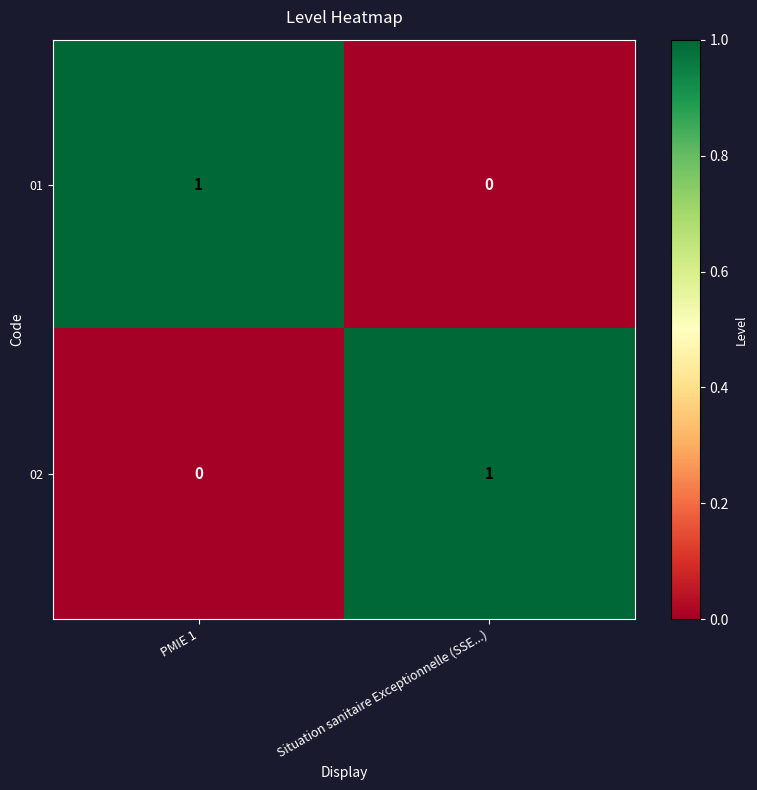

At Situation sanitaire Exceptionnelle (SSE...), list the series in order from largest to smallest.

02, 01